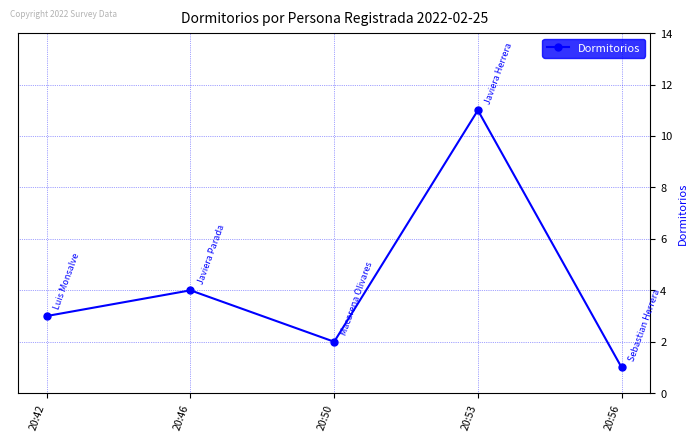

List the labels in order of value, largest first.

20:53, 20:46, 20:42, 20:50, 20:56